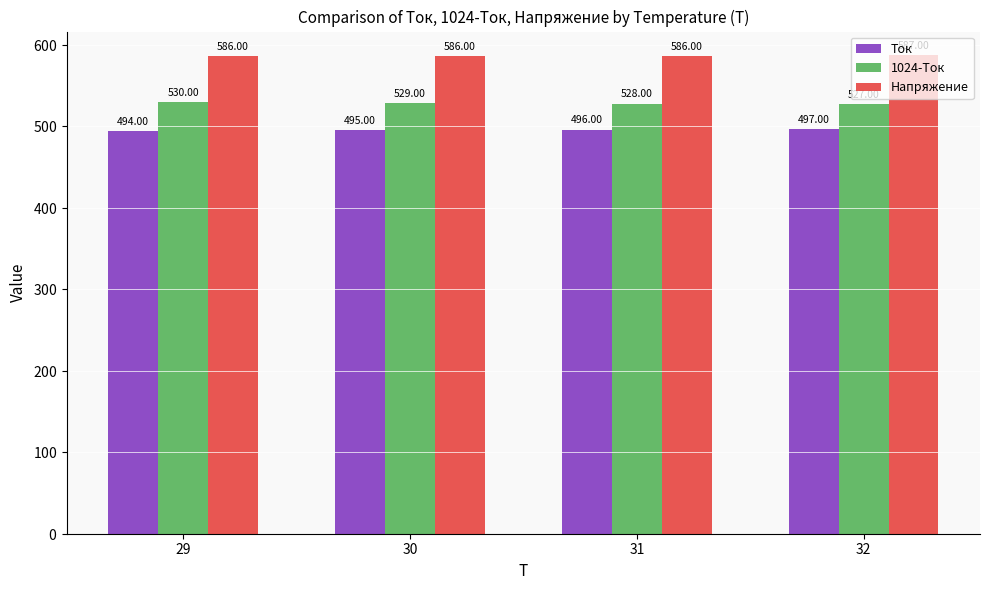

What is the difference between the highest and lowest values at 31?

90